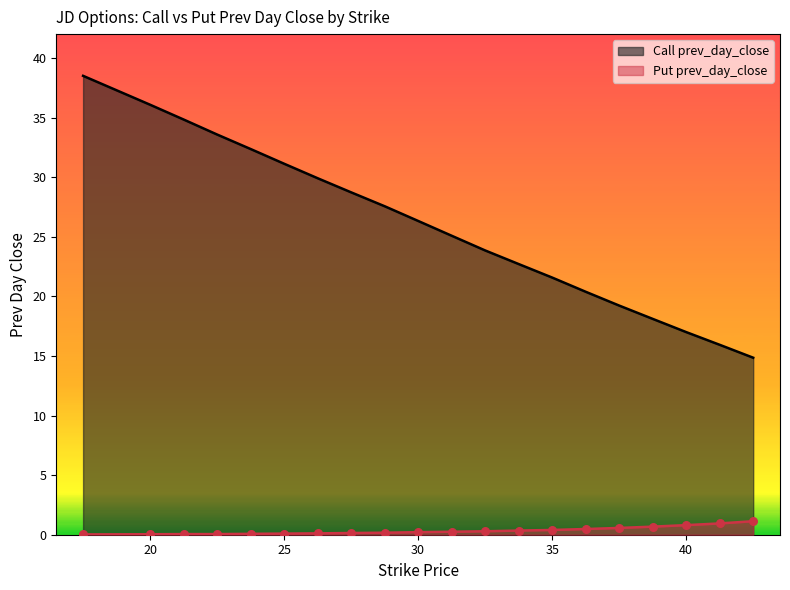

What is the total value across all series at 38.76?

18.8